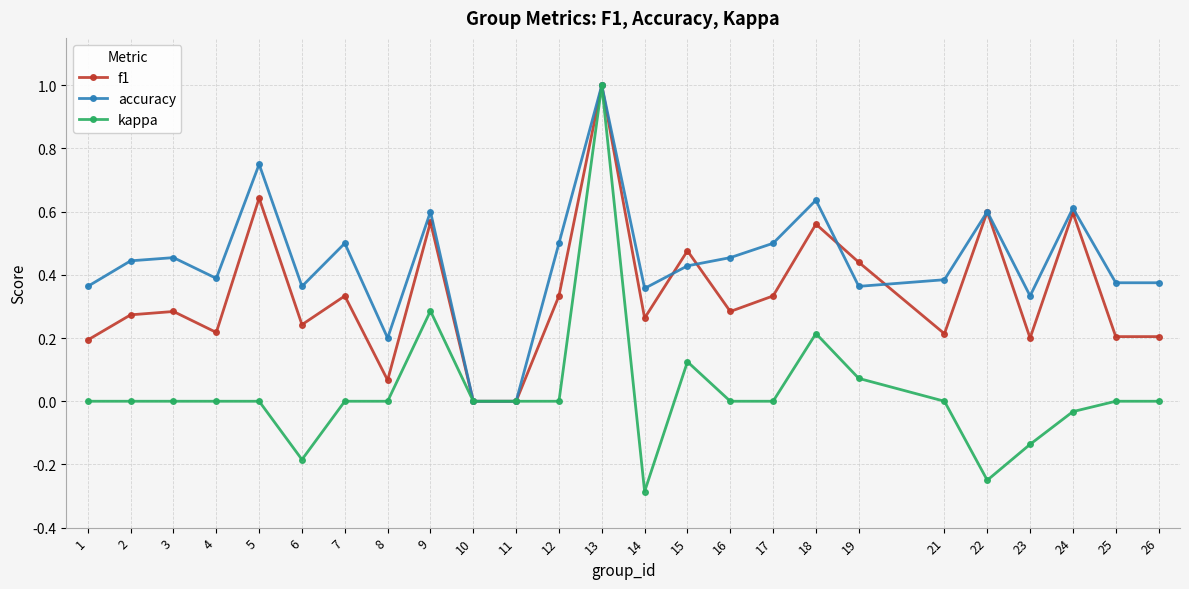

True or false: f1 has more than 0 points higher than both neighbors.

True